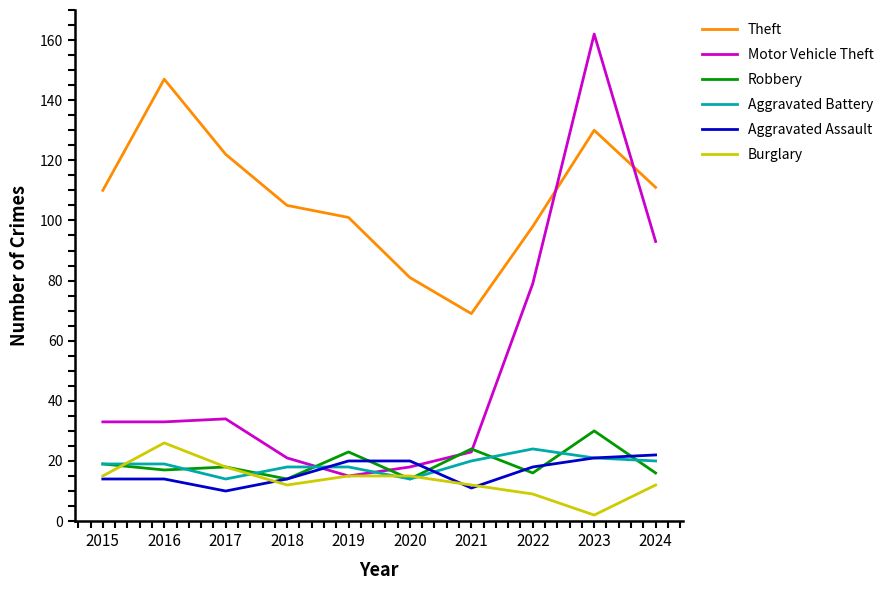

What is the highest value of the Theft series?

147